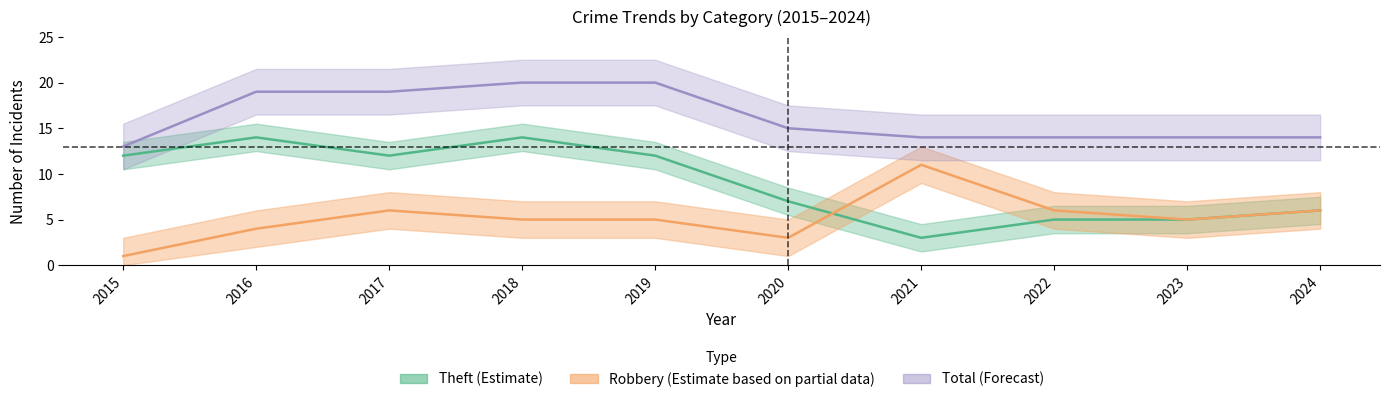

Which series has the widest spread of values?

Theft (Estimate)